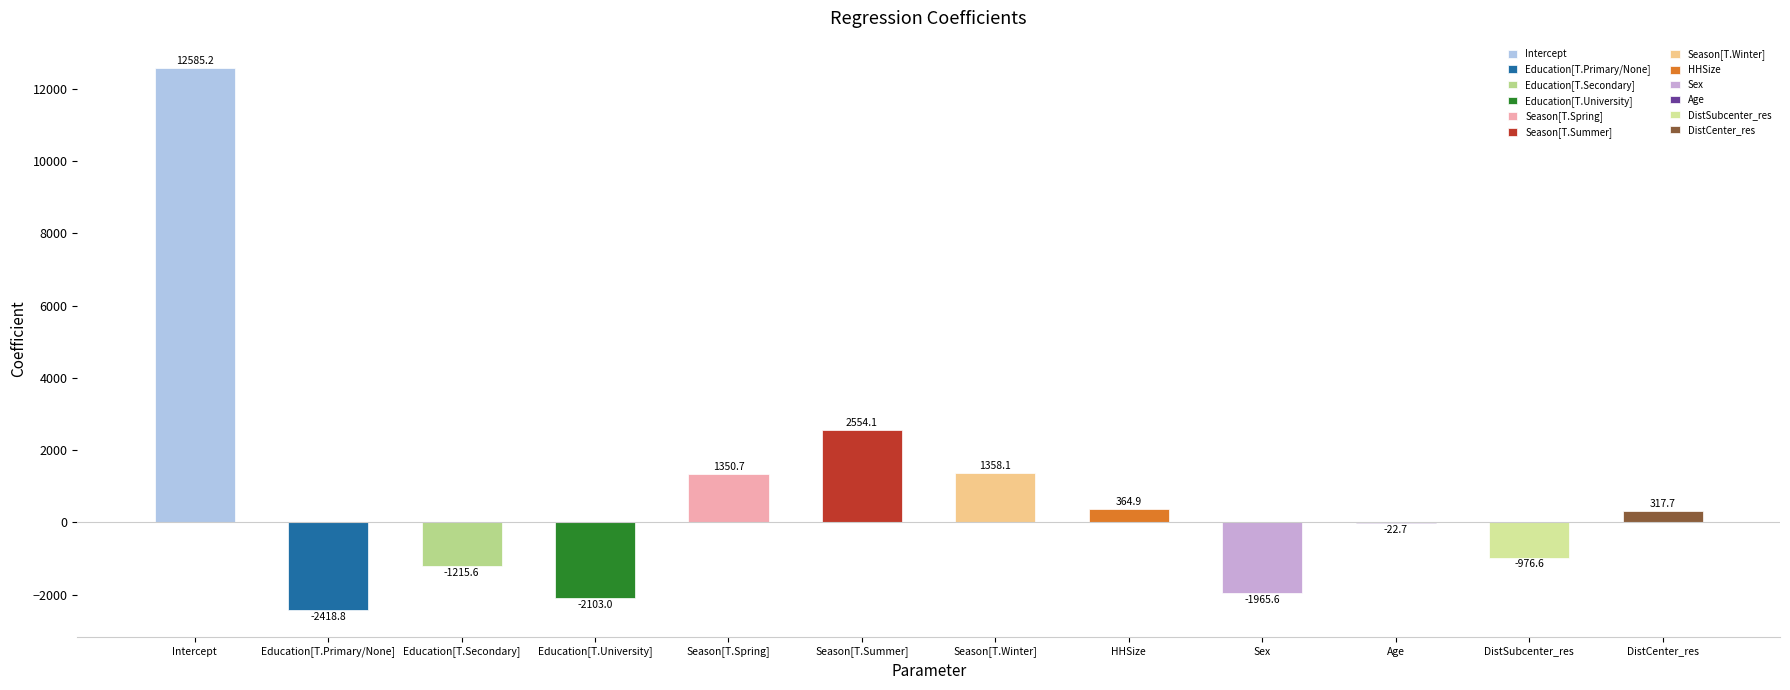

How many distinct data groups are displayed?

1